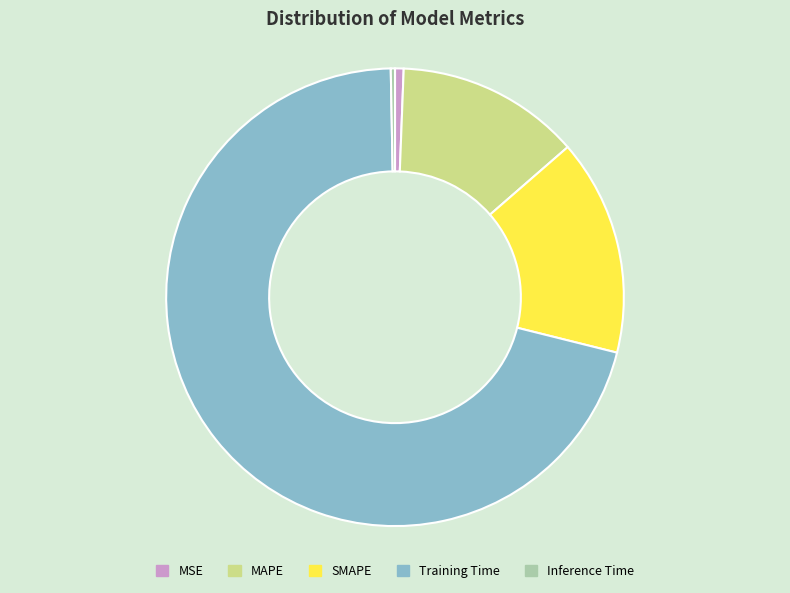

Combined, do MAPE and Training Time account for over 50%?

Yes